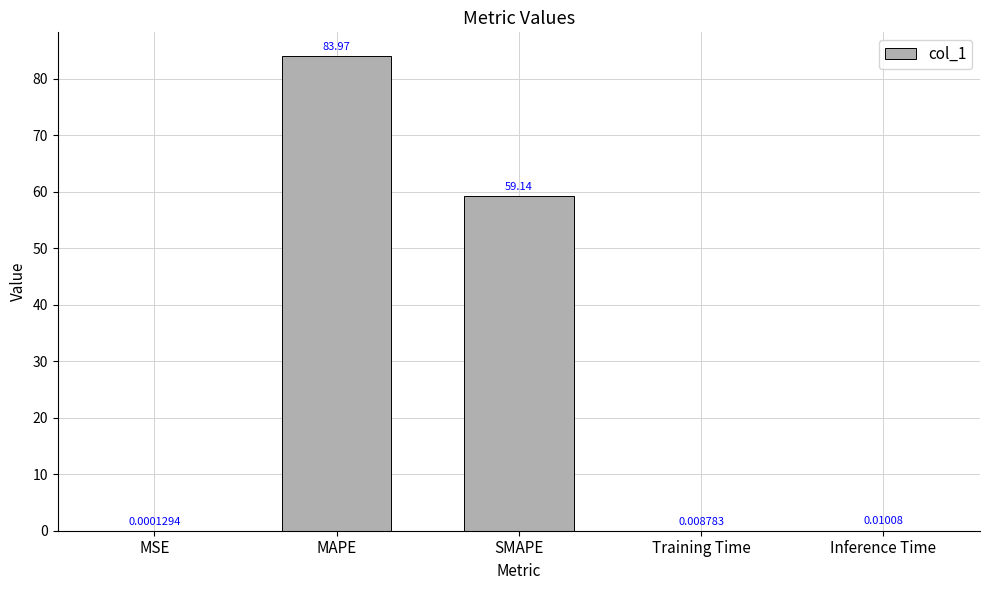

At which label is the value closest to 41?

SMAPE